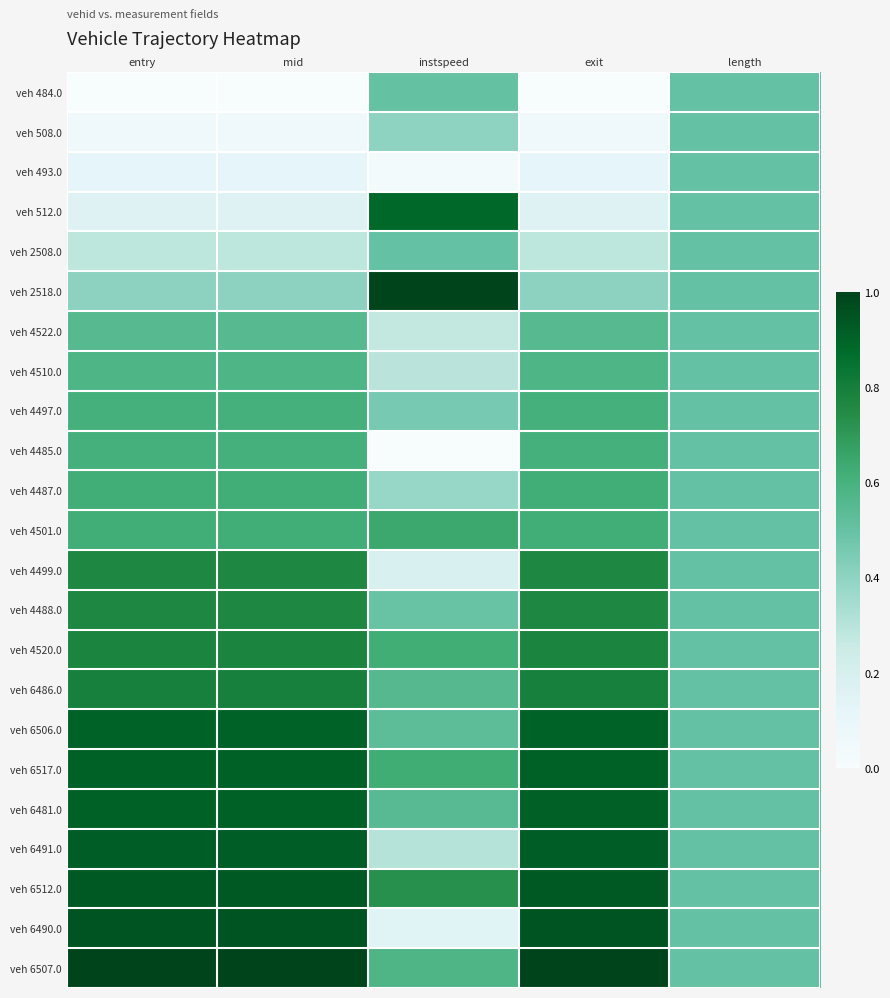

At which category does the chart reach its peak across all series?

instspeed